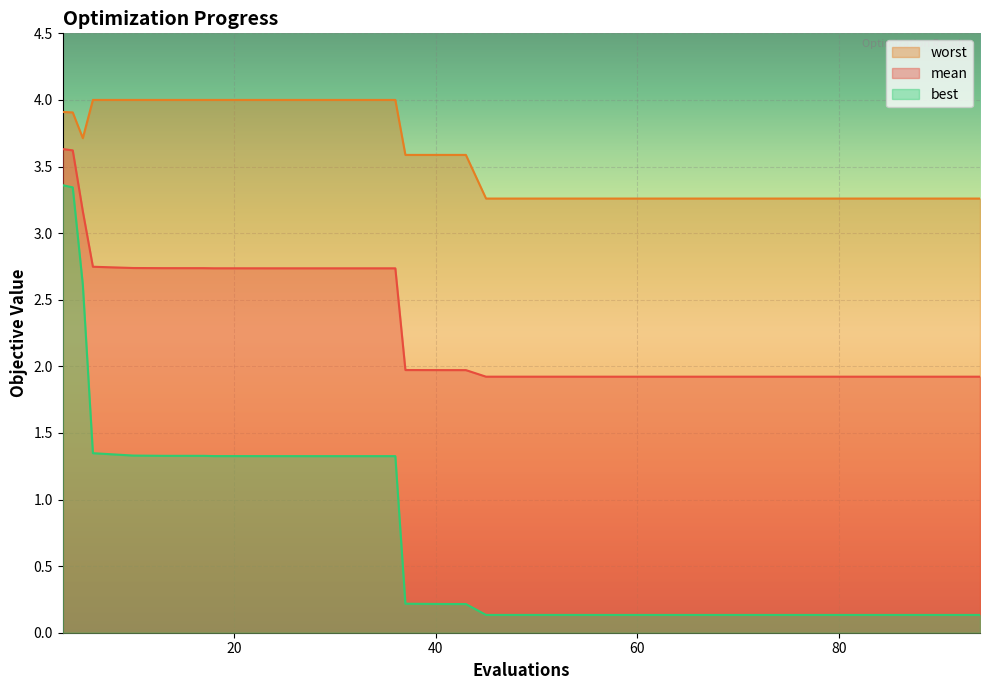

Where is the first local minimum for worst?

5